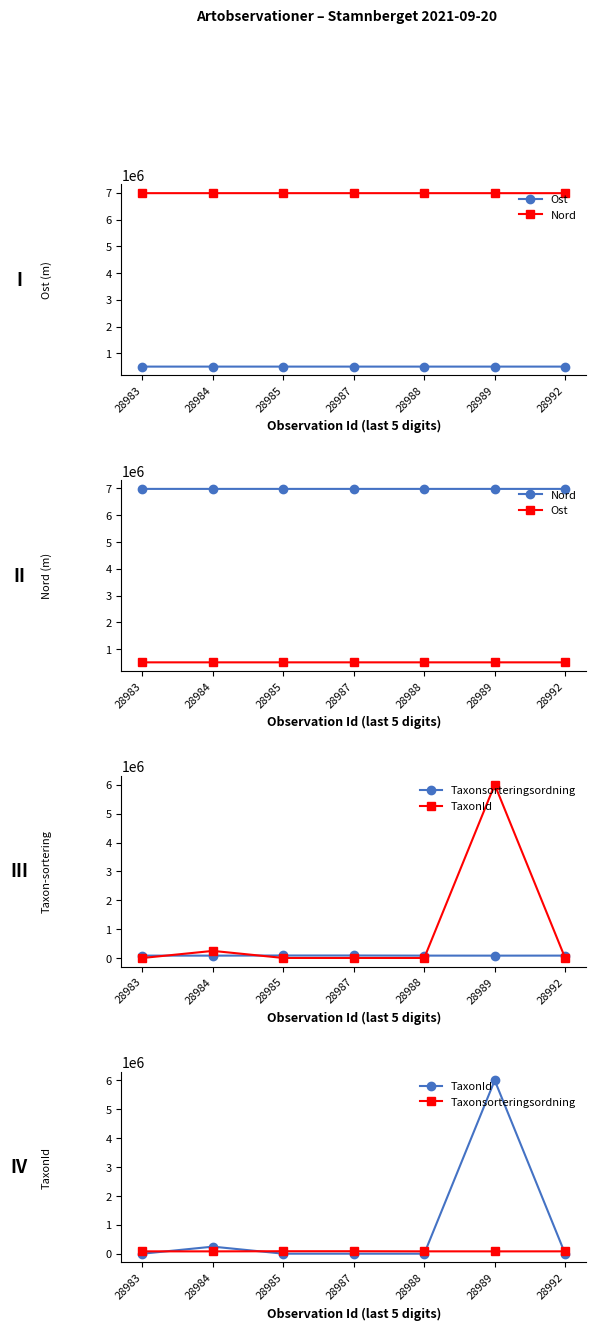

True or false: Nord has a value of 2211000.4 at 28989.

False